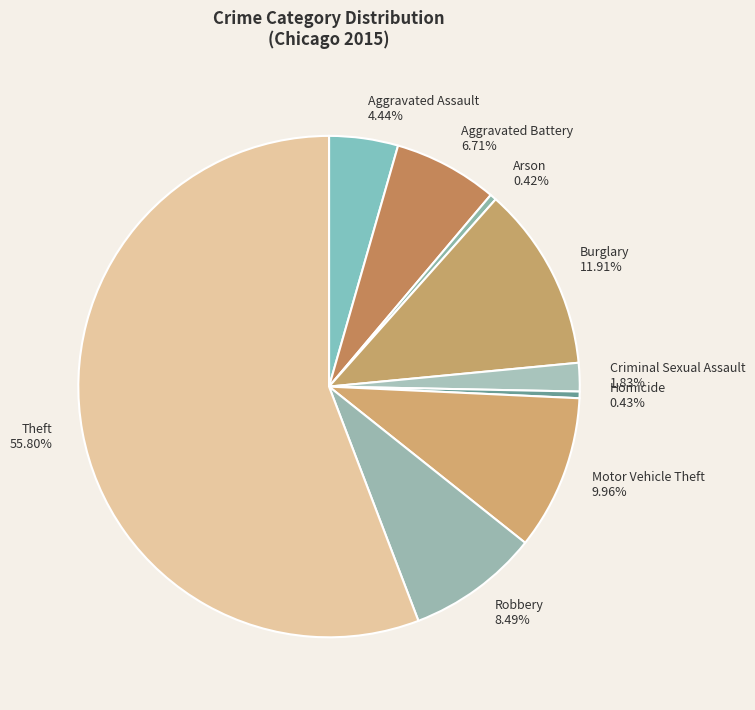

To the nearest percent, what is the difference between the largest and smallest slice percentages?

55%